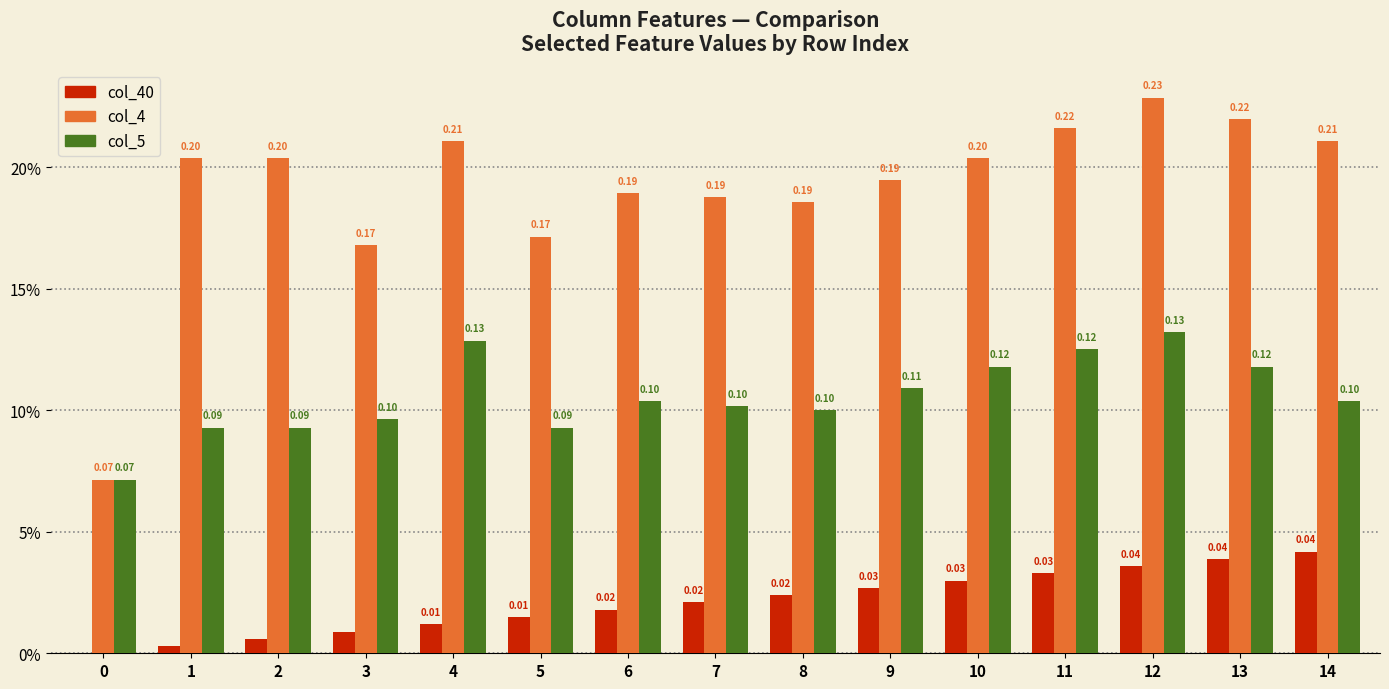

Is the value of col_5 at 2 greater than the value of col_4 at 13?

No